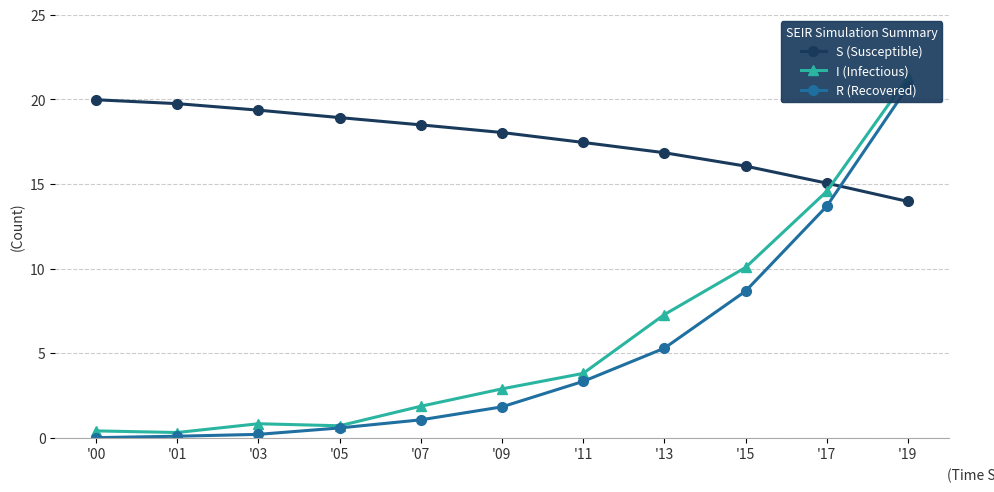

After their last crossing, which series has the higher values: R (Recovered) or S (Susceptible)?

R (Recovered)